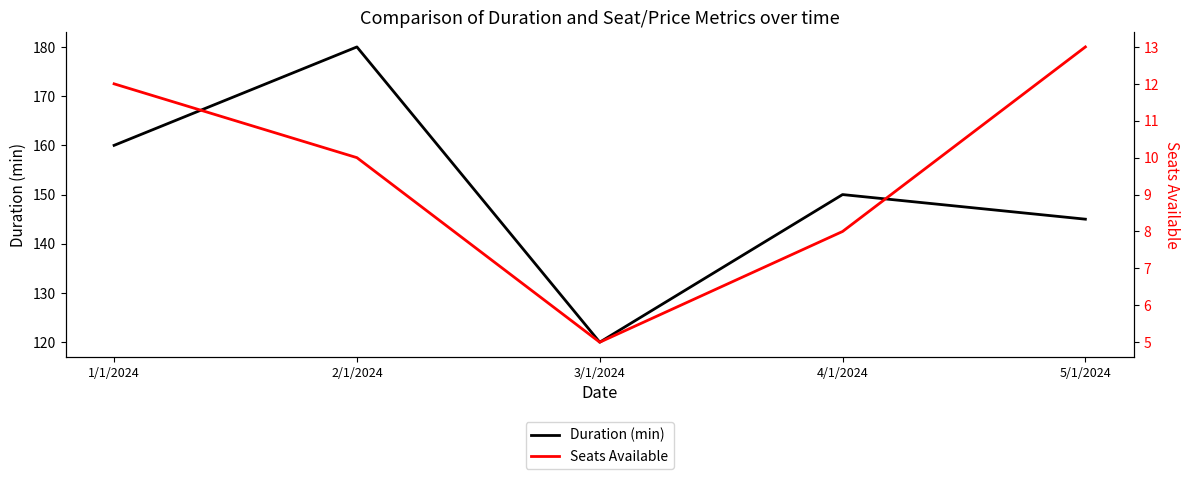

What is the difference between the Duration (min) values at 1/1/2024 and 4/1/2024?

10